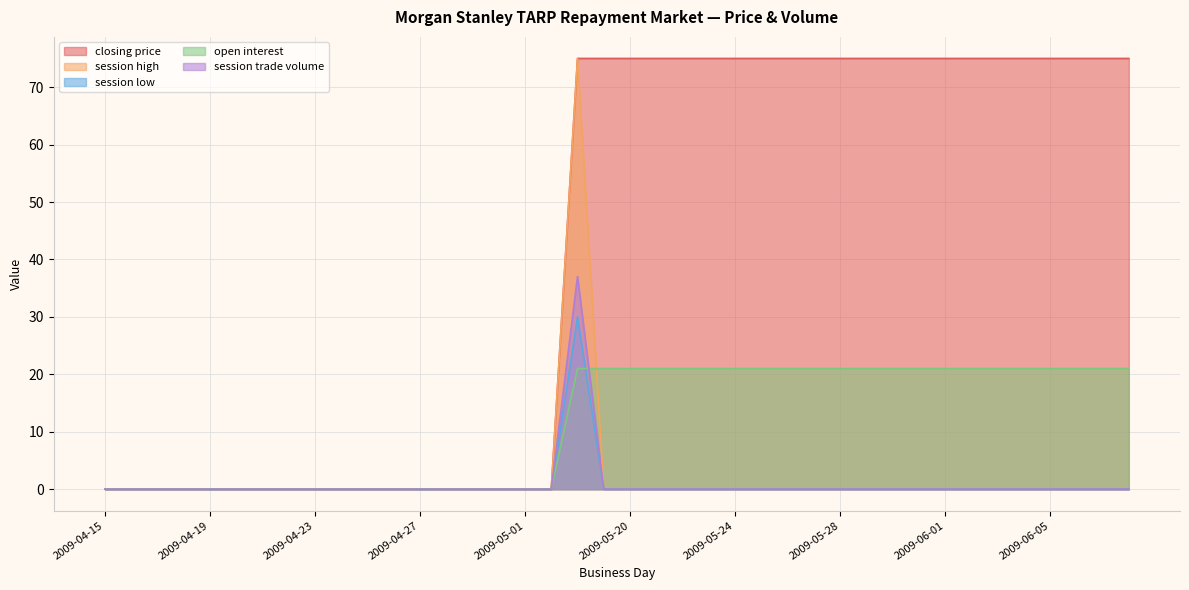

What is the maximum value for session high?

75